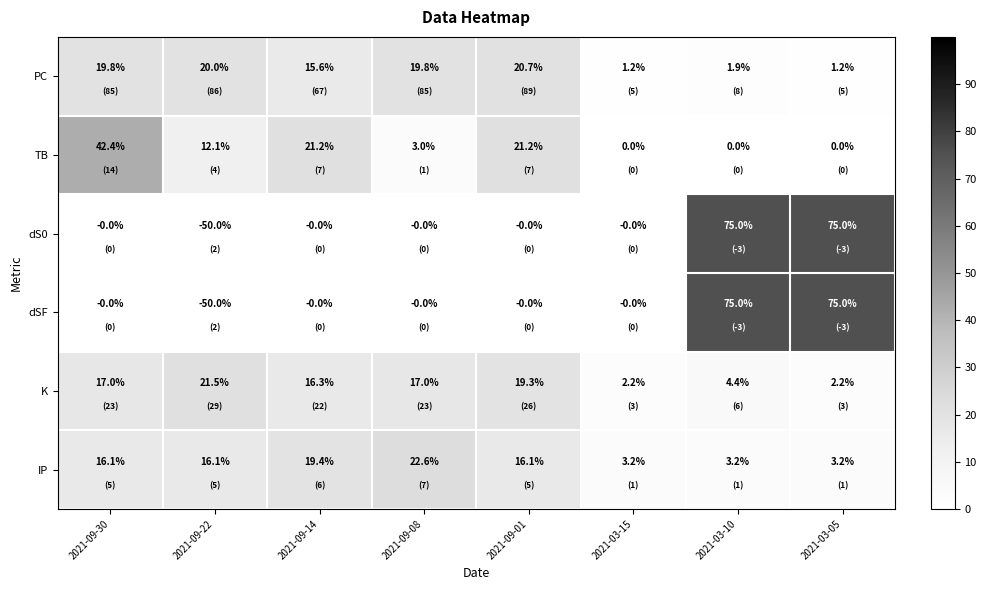

The dSF series shows 75.0 at 2021-03-05. True or false?

True